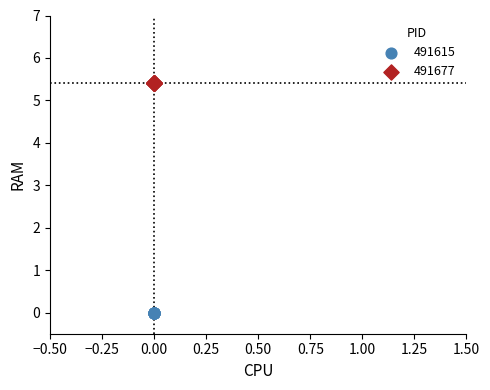

Which series reaches the maximum Y coordinate?

491677